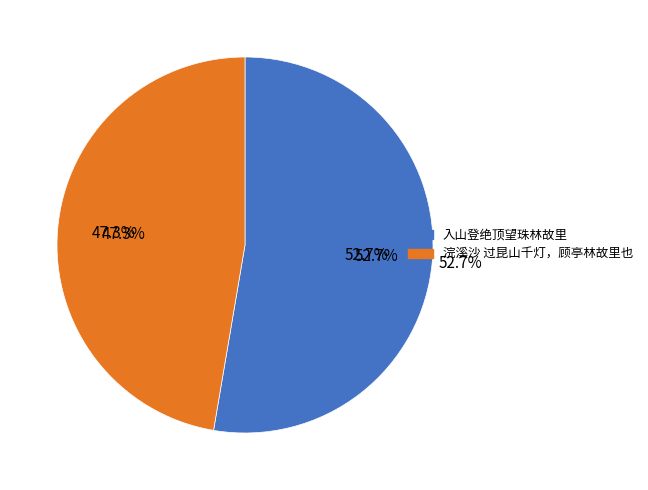

Which has a higher value, 入山登绝顶望珠林故里 or 浣溪沙 过昆山千灯，顾亭林故里也?

入山登绝顶望珠林故里